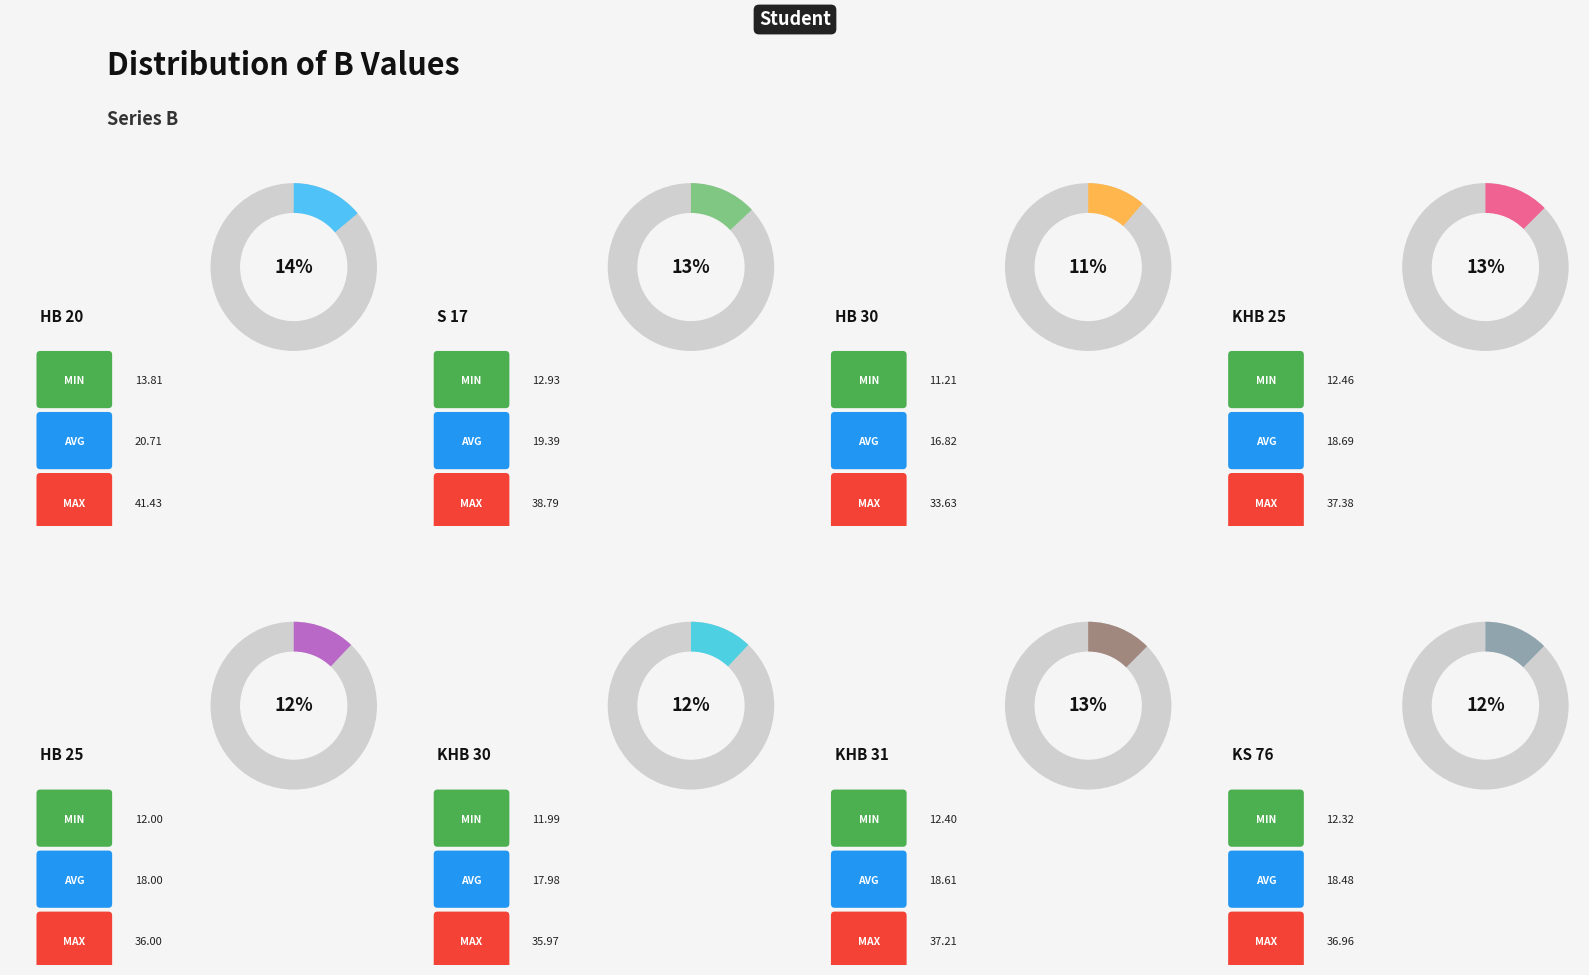

To the nearest percent, what is the difference between the Hb 20 and KHb 31 slice percentages?

1%